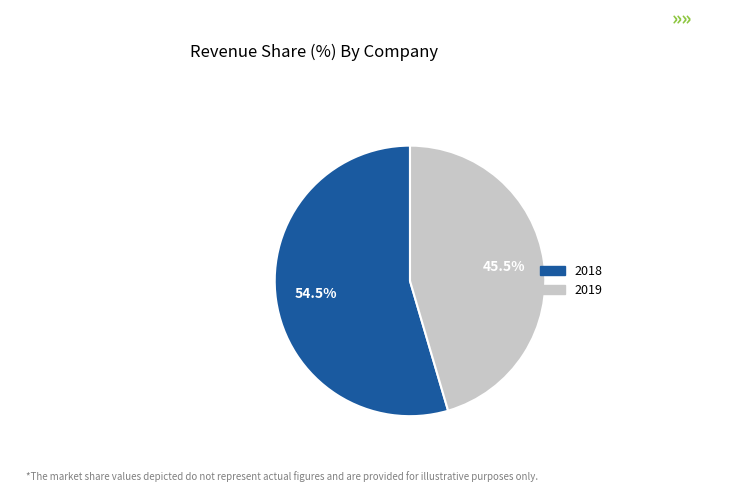

Approximately how many times larger is the value at 2019 compared to 2018?

0.8